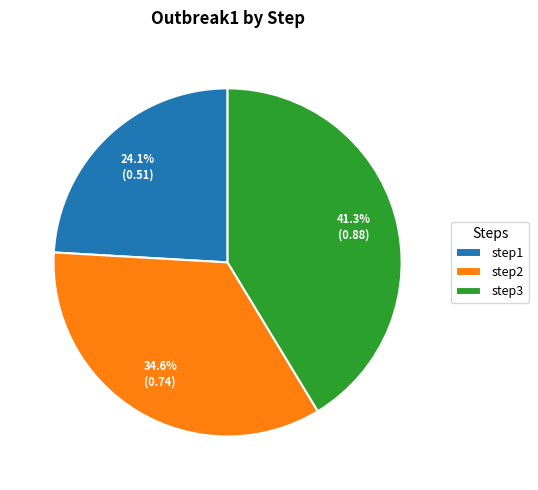

Is it true that step1 is 24% of the pie?

True